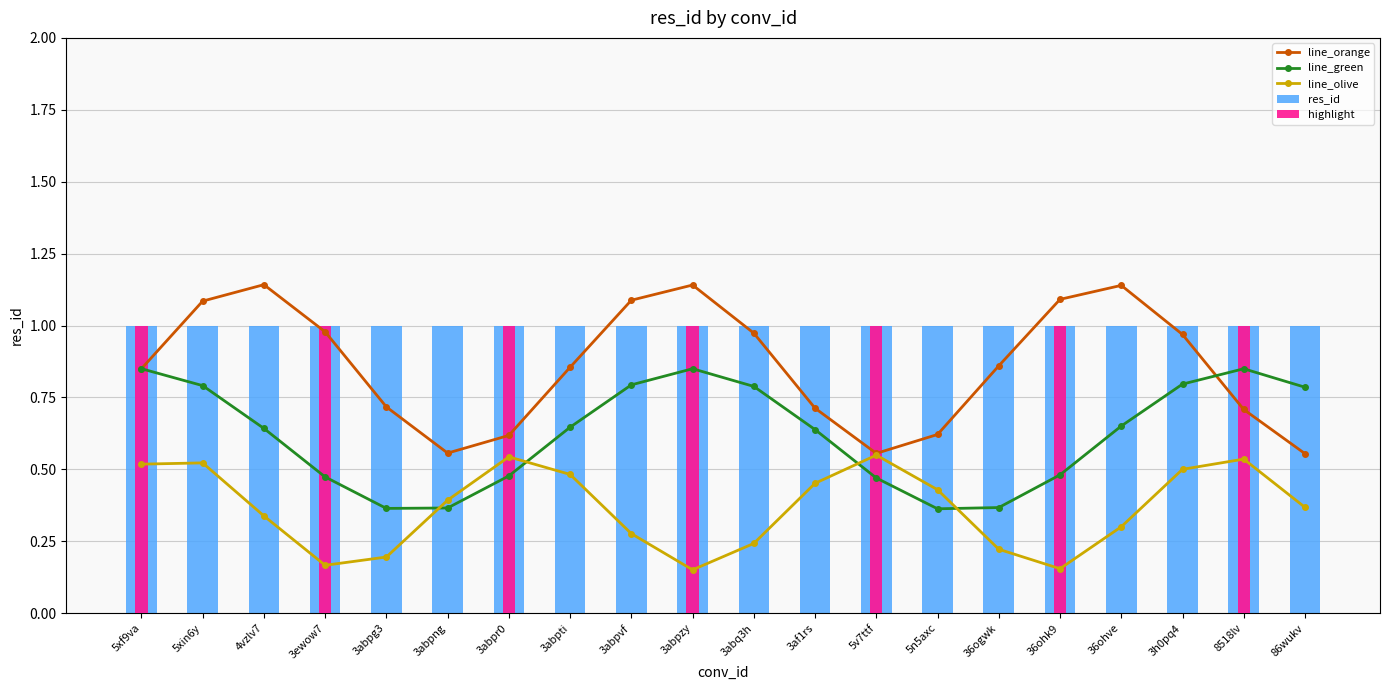

What is the average value of the line_green series?

0.6